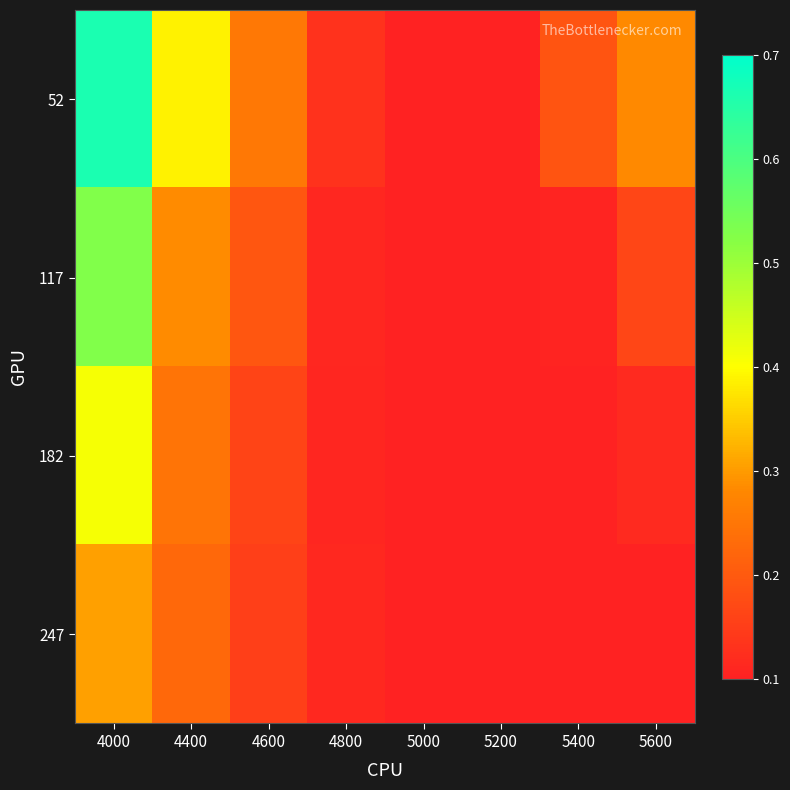

Reading left to right, list all the values displayed in this chart.

52: 4000=0.7	4400=0.4	4600=0.3	4800=0.1	5000=0.1	5200=0.1	5400=0.2	5600=0.3
117: 4000=0.5	4400=0.3	4600=0.2	4800=0.1	5000=0.1	5200=0.1	5400=0.1	5600=0.2
182: 4000=0.4	4400=0.2	4600=0.2	4800=0.1	5000=0.1	5200=0.1	5400=0.1	5600=0.1
247: 4000=0.3	4400=0.2	4600=0.2	4800=0.1	5000=0.1	5200=0.1	5400=0.1	5600=0.1